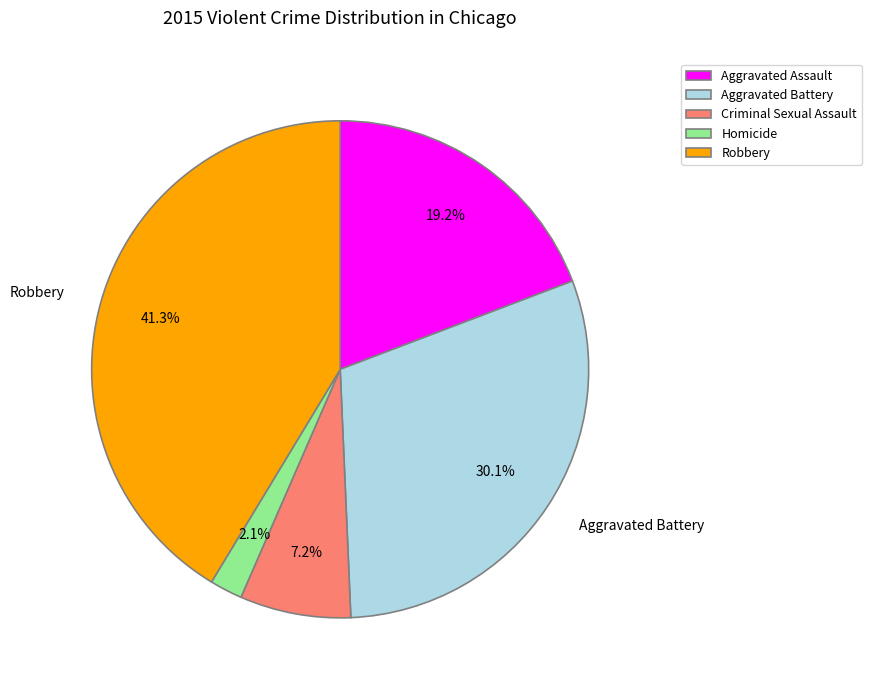

Which category has the biggest portion of the pie?

Robbery